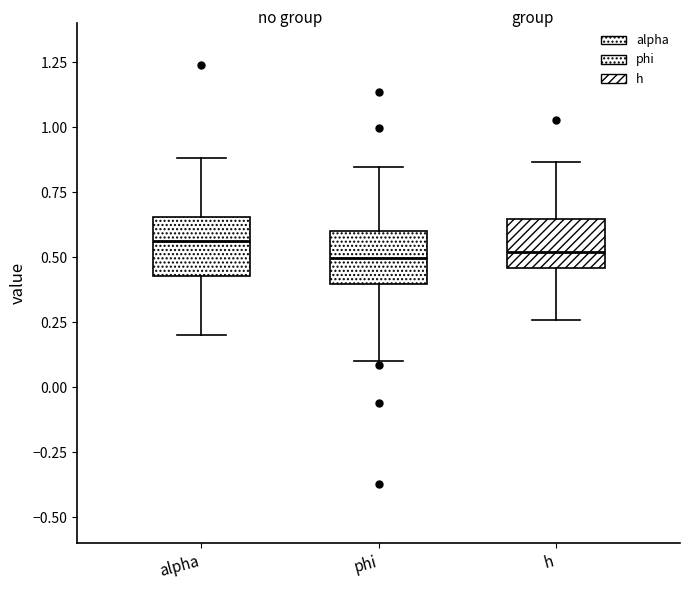

Reading left to right, read every box against the y-axis: the position of its median line, the range the box covers, and the ends of its whiskers. The values are not printed on the chart, so give them approximately, as read against the axis.

alpha: median 0.55, box 0.45 to 0.65, whiskers 0.20 to 0.90
phi: median 0.50, box 0.40 to 0.60, whiskers 0.10 to 0.85
h: median 0.50, box 0.45 to 0.65, whiskers 0.25 to 0.85